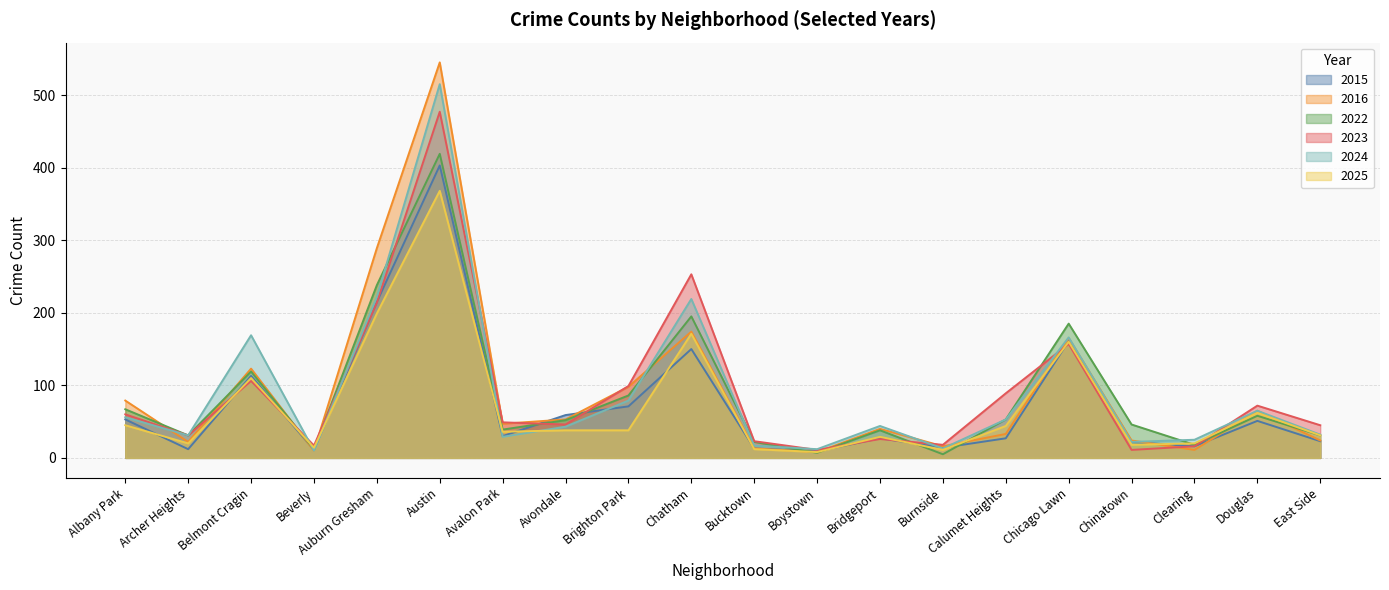

At which label does 2015 reach its peak?

Austin